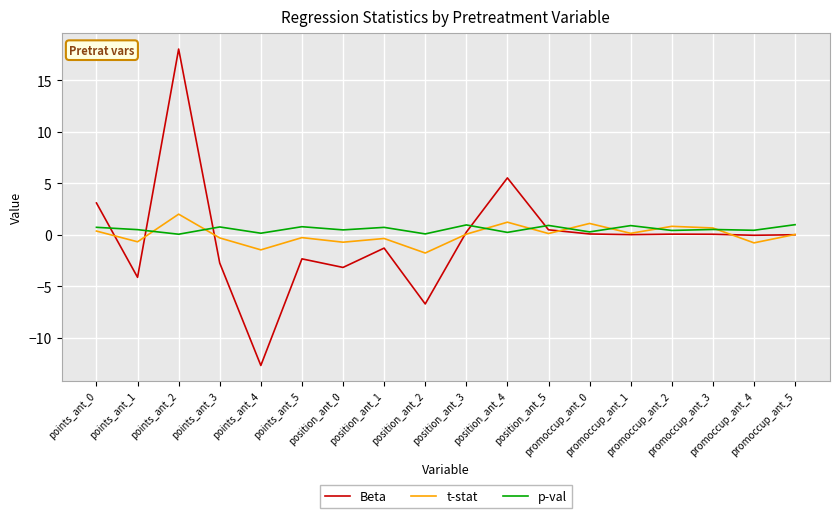

Which series has the largest total across all categories?

p-val